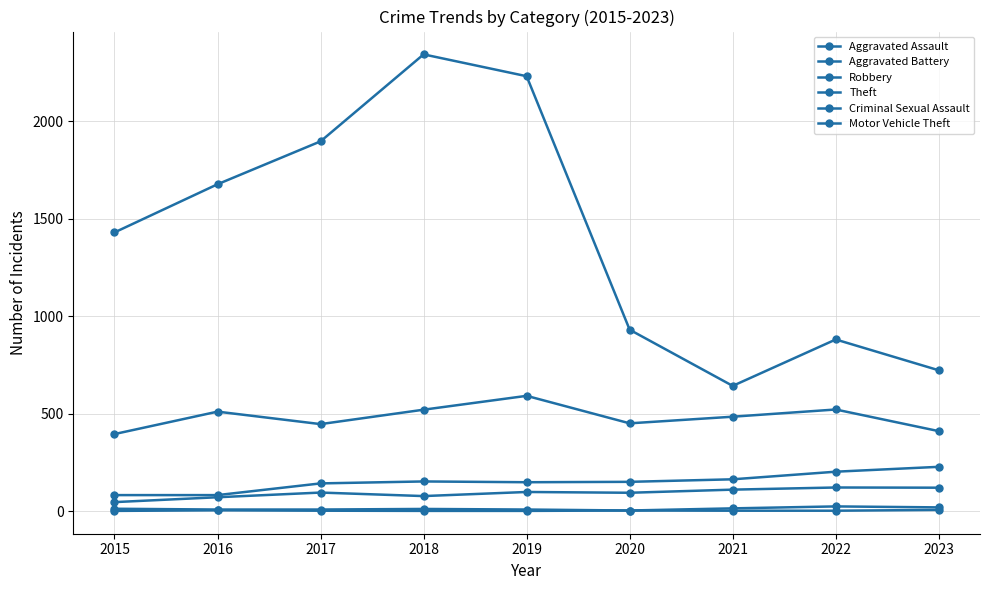

Which series has the largest total across all categories?

Theft